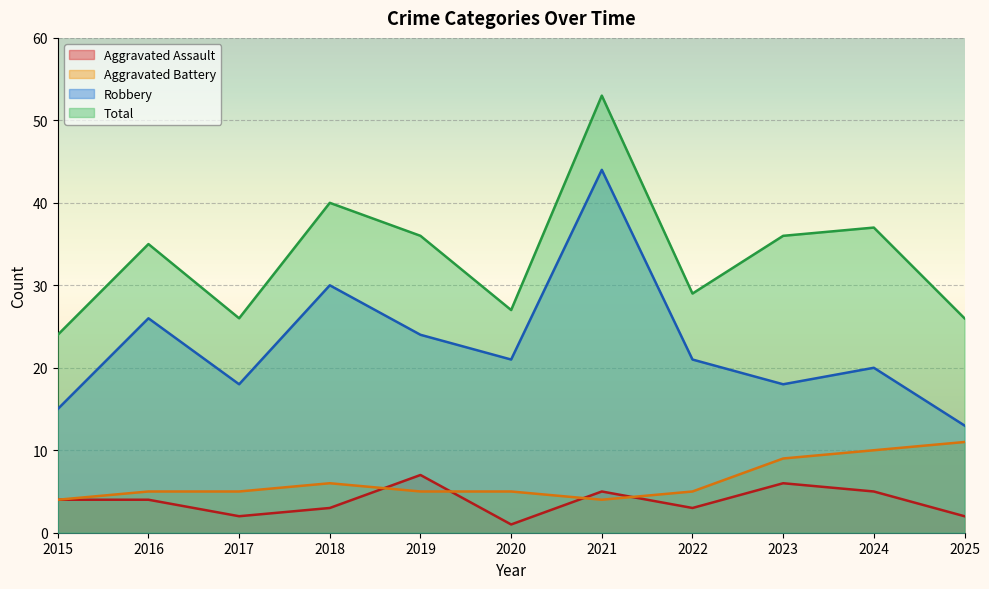

What is the sum of all Aggravated Battery values?

69